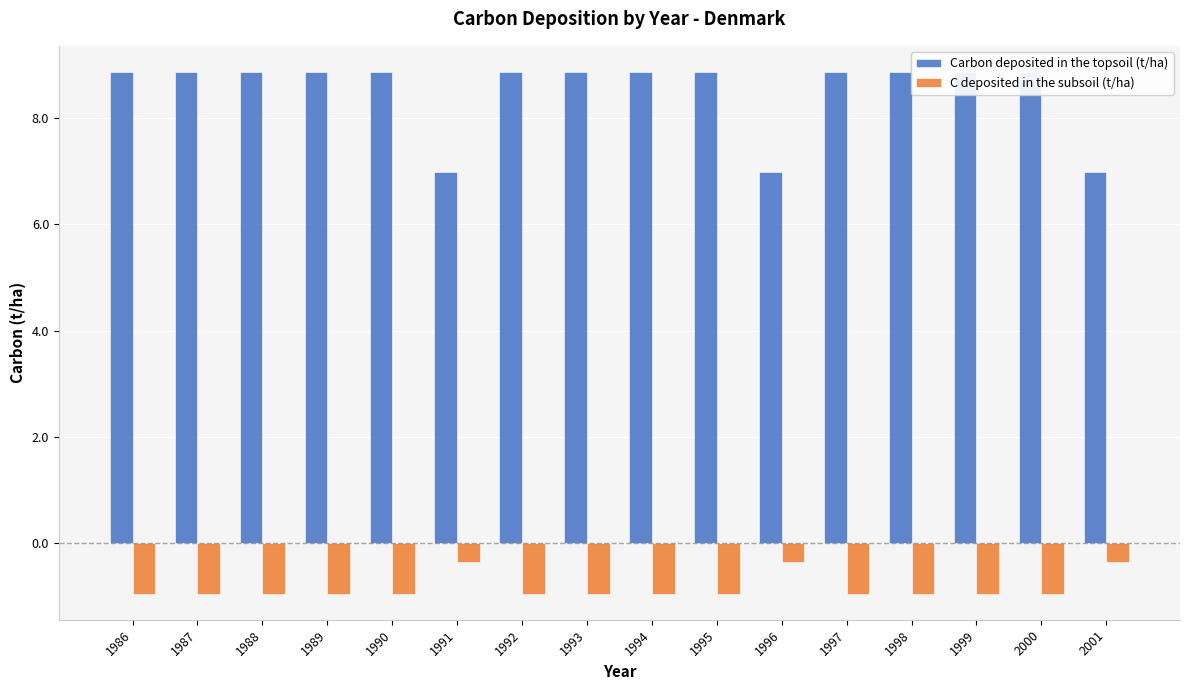

At which label is Carbon deposited in the topsoil (t/ha) closest to 7?

1991